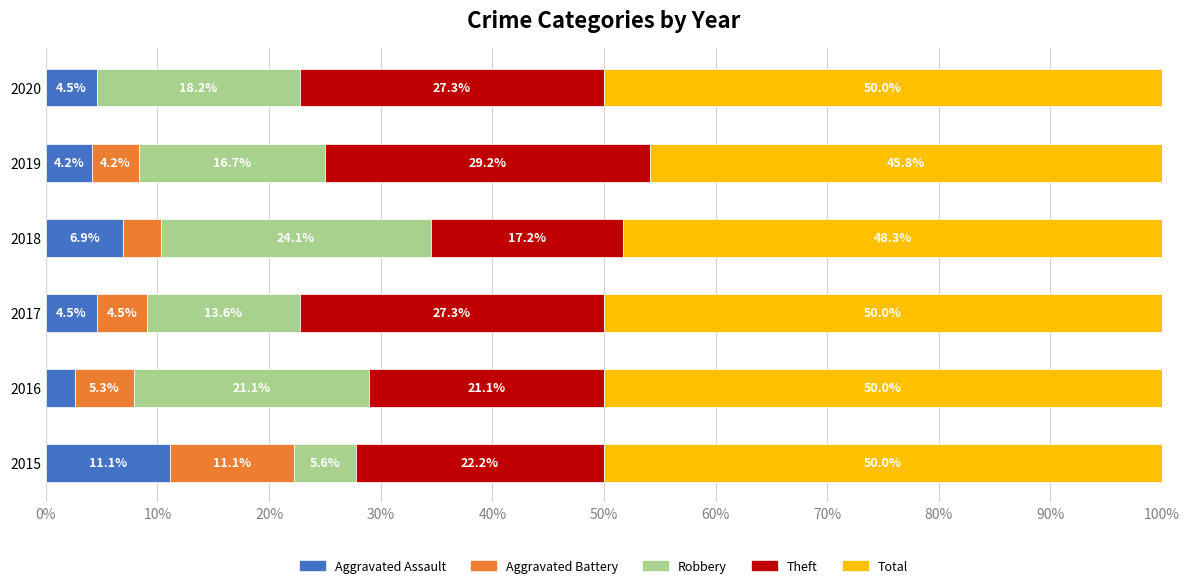

At which label does Aggravated Assault reach its peak?

2015